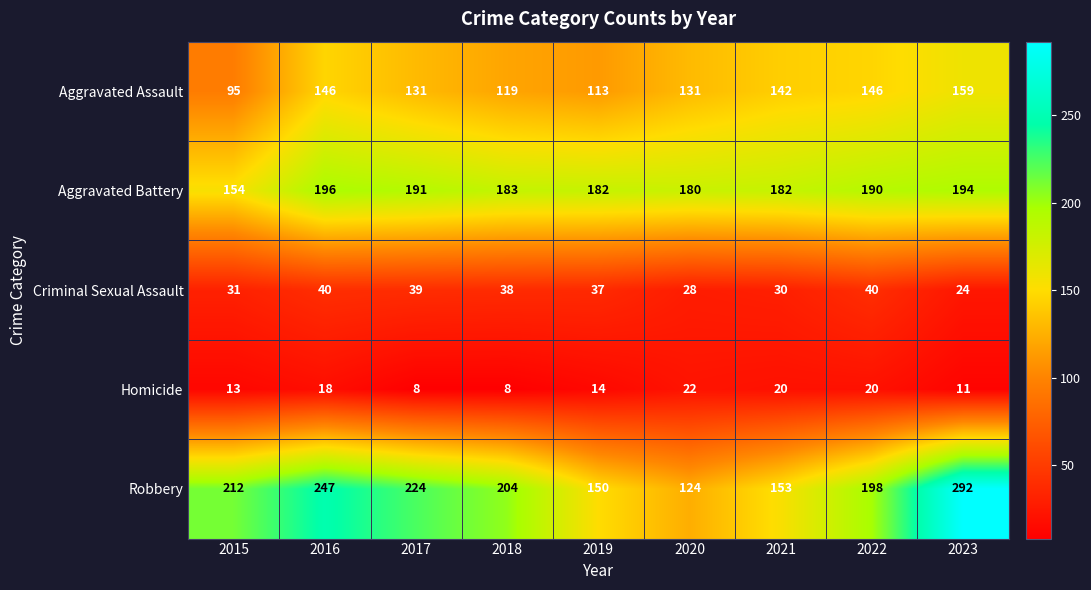

Which series changed the most between 2016 and 2020?

Robbery